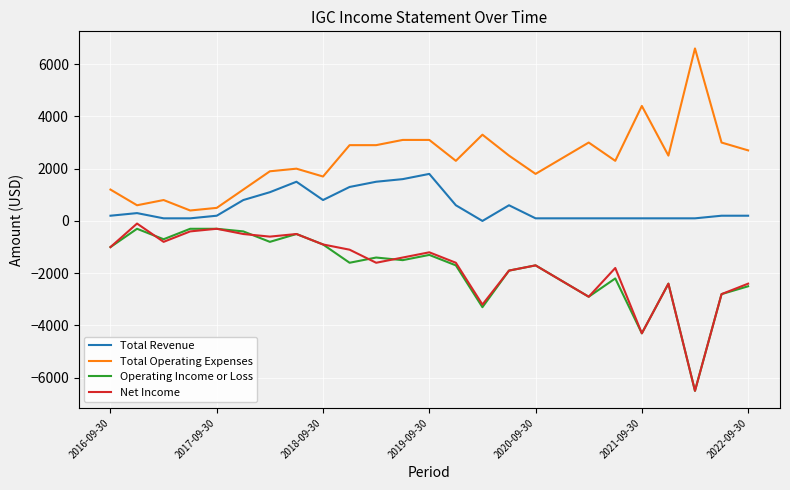

What is the maximum value shown in the chart?

6600